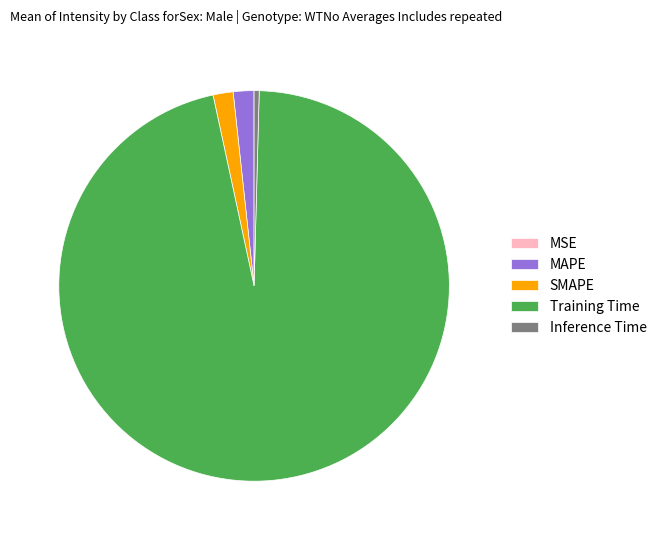

The Inference Time slice represents 0% of the pie. True or false?

True